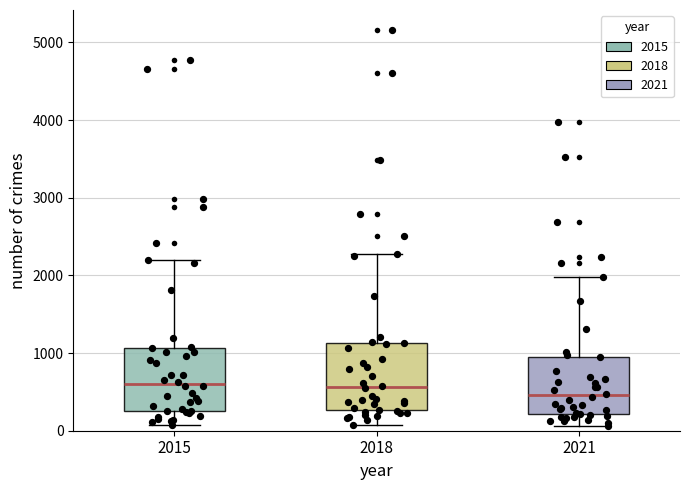

Reading left to right, transcribe this box plot: for each box, give where its median line is, the range the box spans, and where its two whiskers end, as read against the y-axis. The values are not printed on the chart, so give them approximately, as read against the axis.

2015: median 600, box 300 to 1100, whiskers 100 to 2200
2018: median 600, box 300 to 1100, whiskers 100 to 2300
2021: median 500, box 200 to 1000, whiskers 100 to 2000